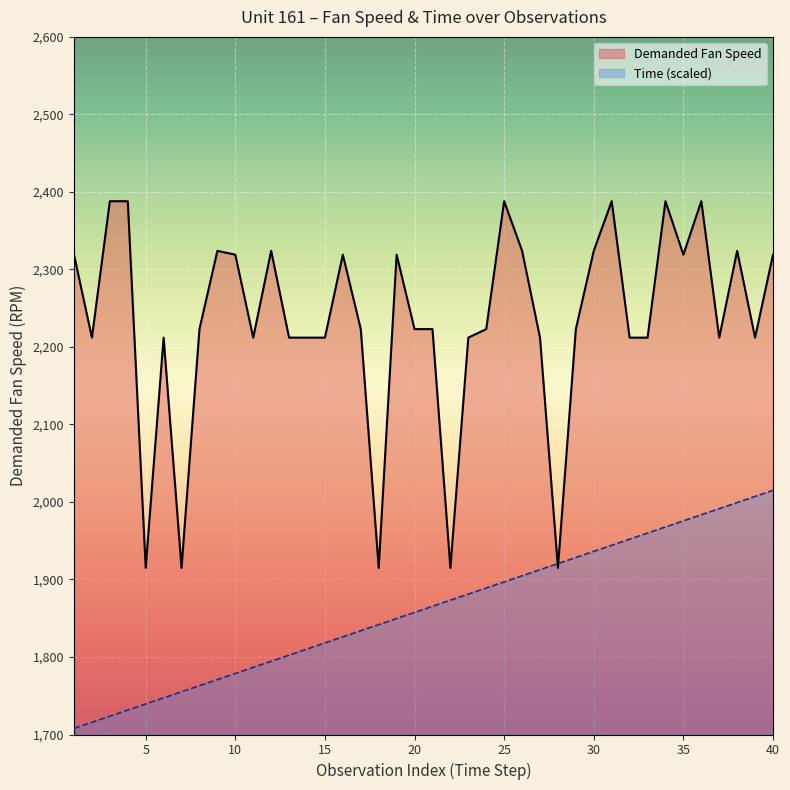

Rank the series at 26 from highest to lowest value.

Demanded Fan Speed, Time